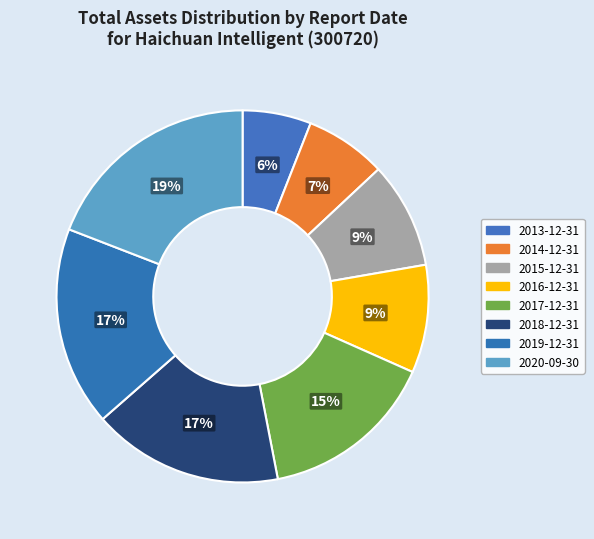

Rank the categories by value from lowest to highest.

2013-12-31, 2014-12-31, 2015-12-31, 2016-12-31, 2017-12-31, 2018-12-31, 2019-12-31, 2020-09-30